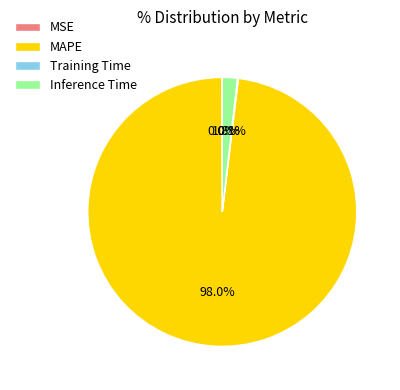

What is the largest slice in the pie chart?

MAPE